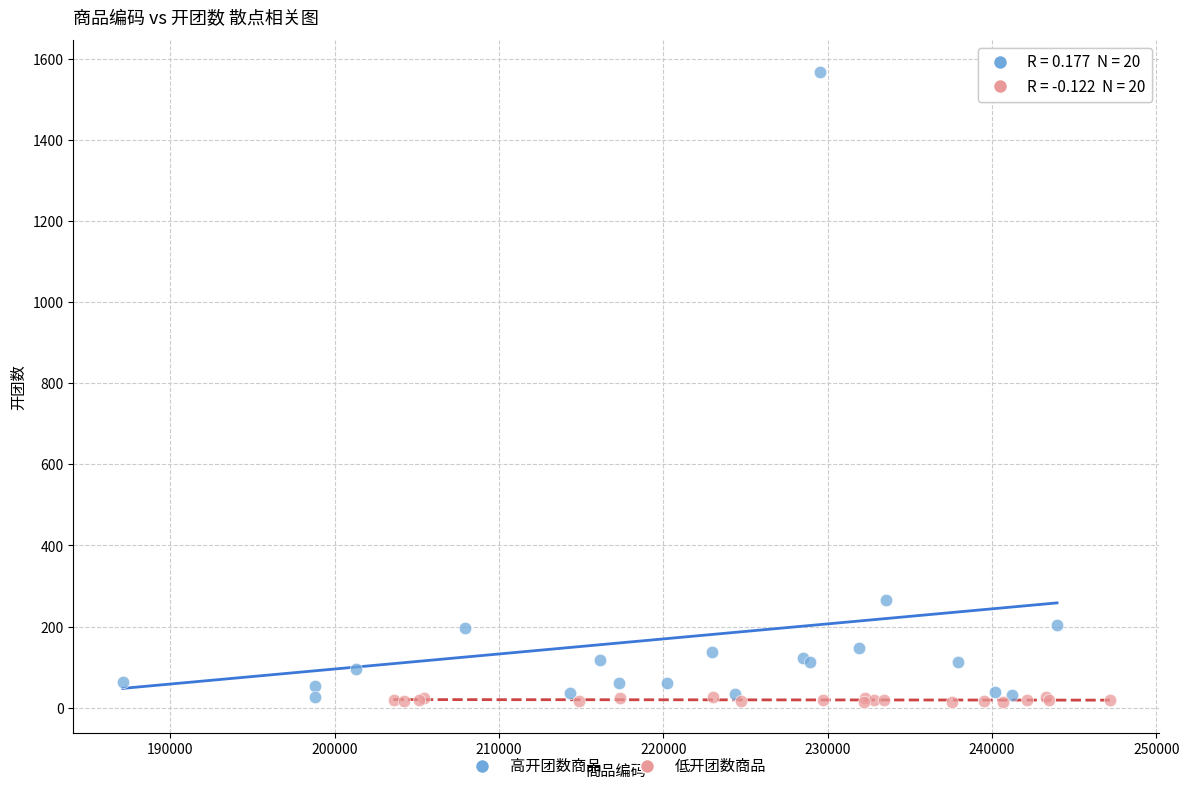

Which series reaches the maximum Y coordinate?

高开团数商品